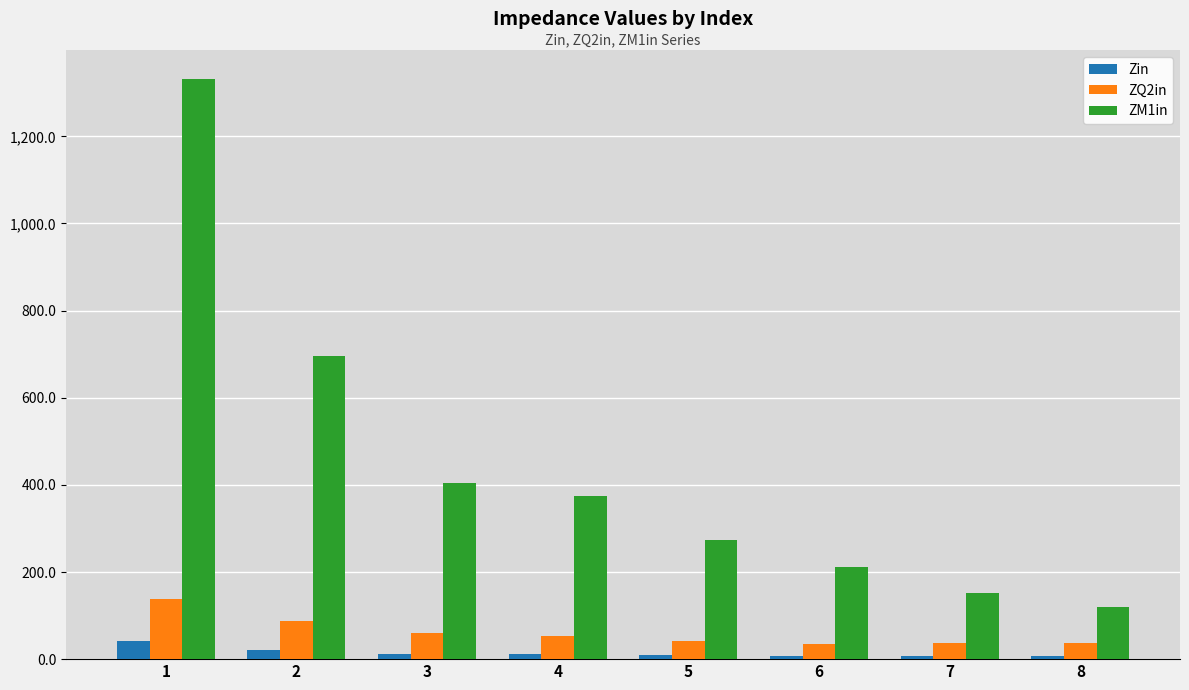

Rank the series at 8 from lowest to highest value.

Zin, ZQ2in, ZM1in